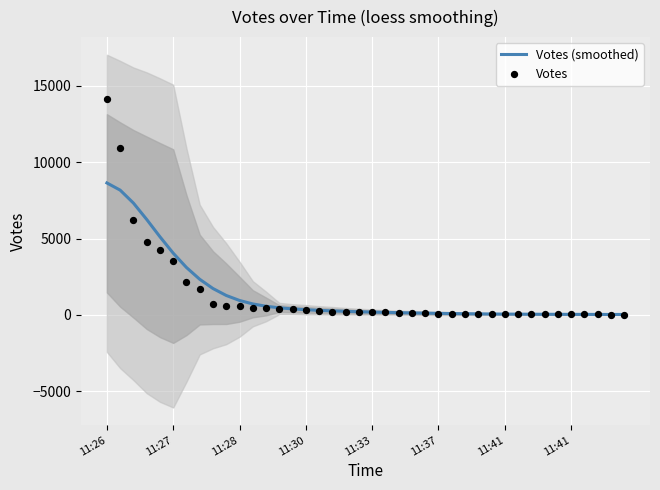

Which series has the largest Y range (max minus min)?

Votes